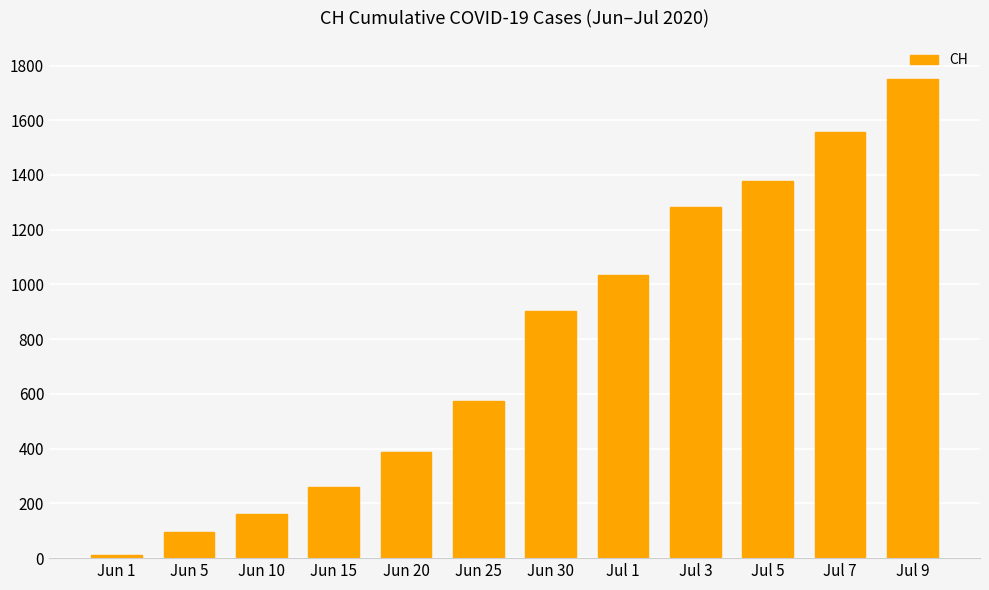

Reading left to right, what are all the values shown in this chart?

12	95	160	259	389	573	904	1036	1282	1377	1557	1750